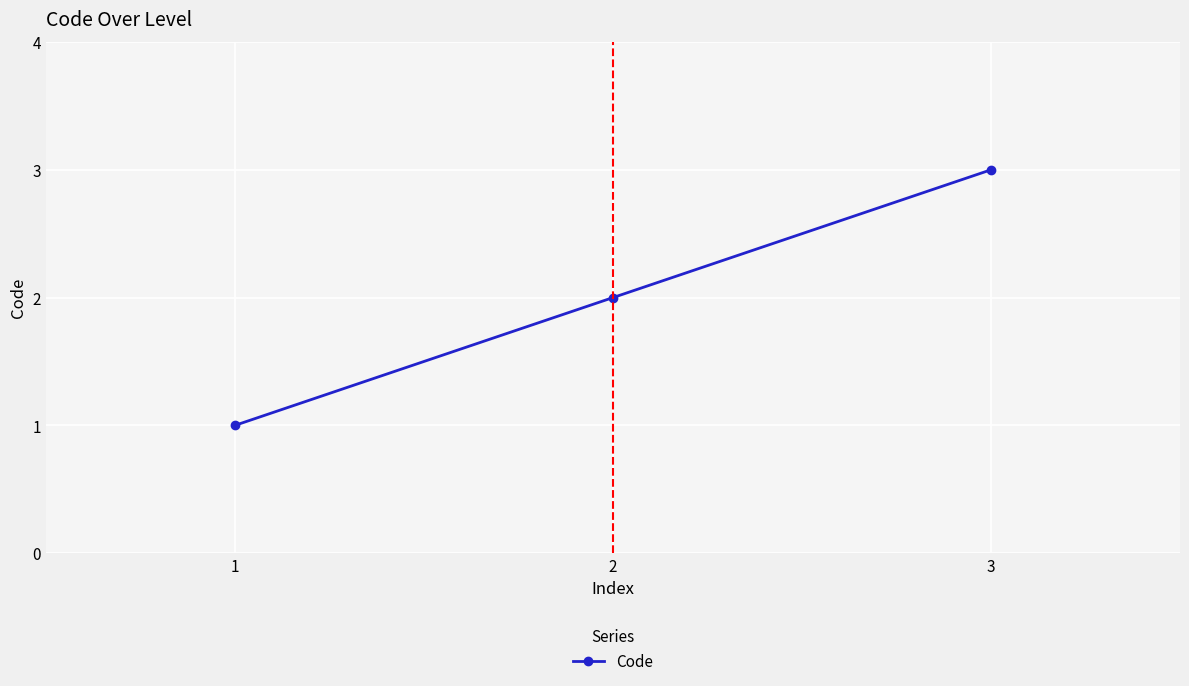

What is the ratio of the value at 3 to the value at 1?

3.0